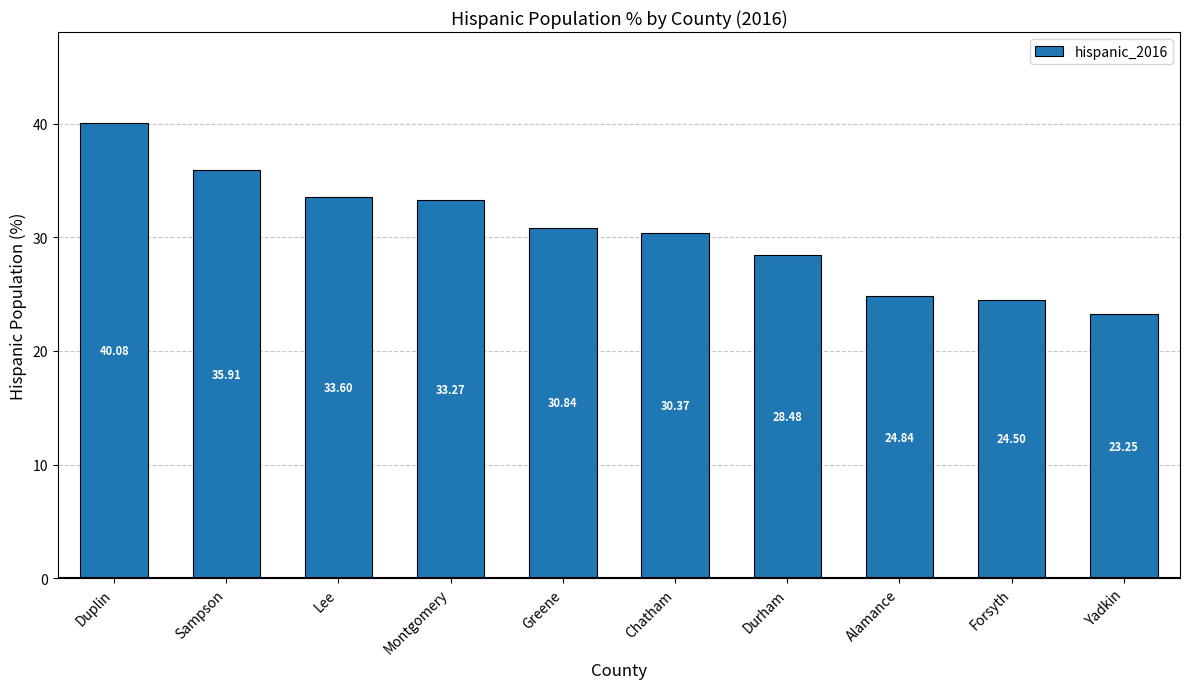

True or false: the data shows 62.8 at Sampson.

False